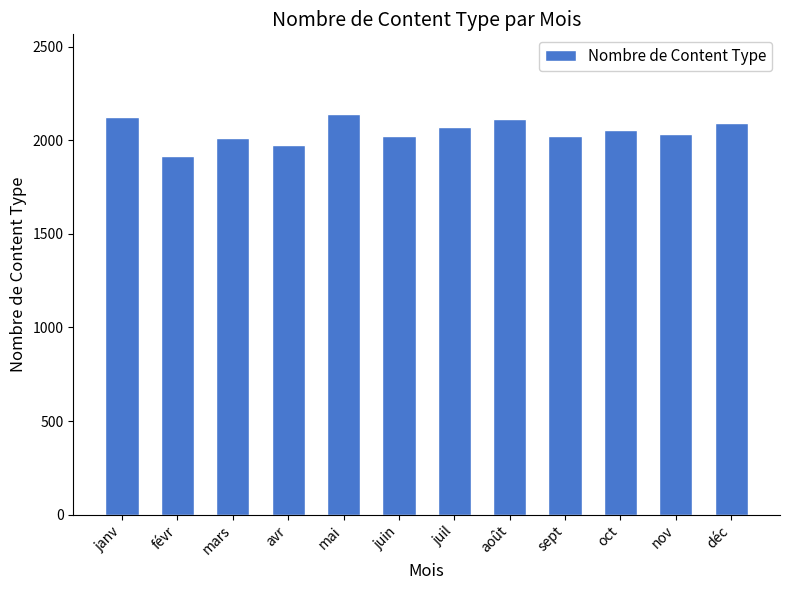

At which label does the data first exceed 2056?

janv